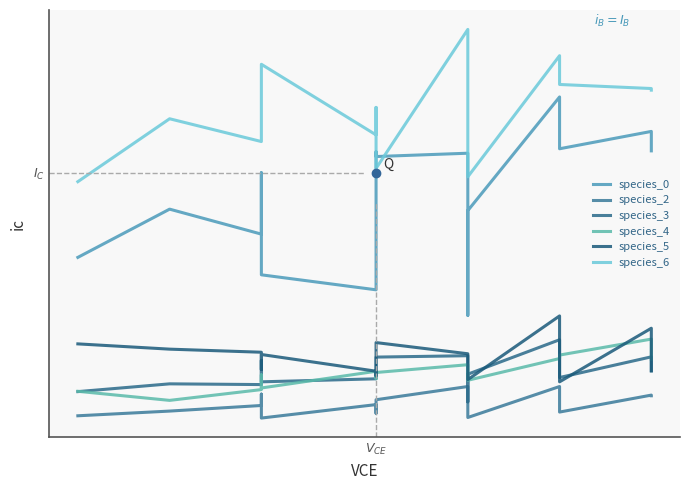

What is the value of the species_2 point at the 14th from the left?

0.1